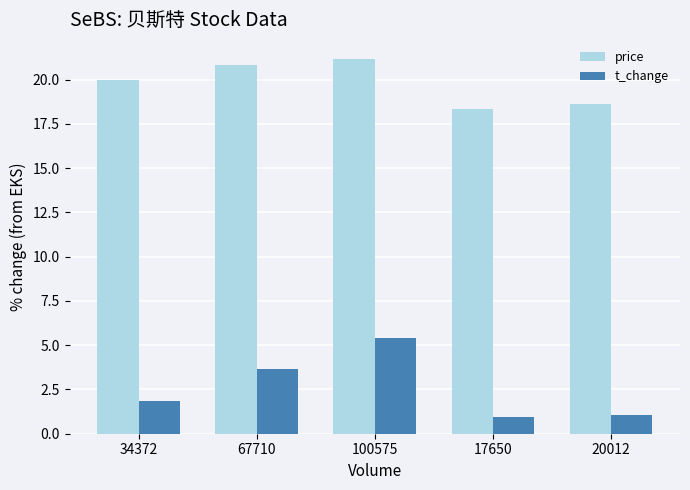

Which series has the largest total across all categories?

price